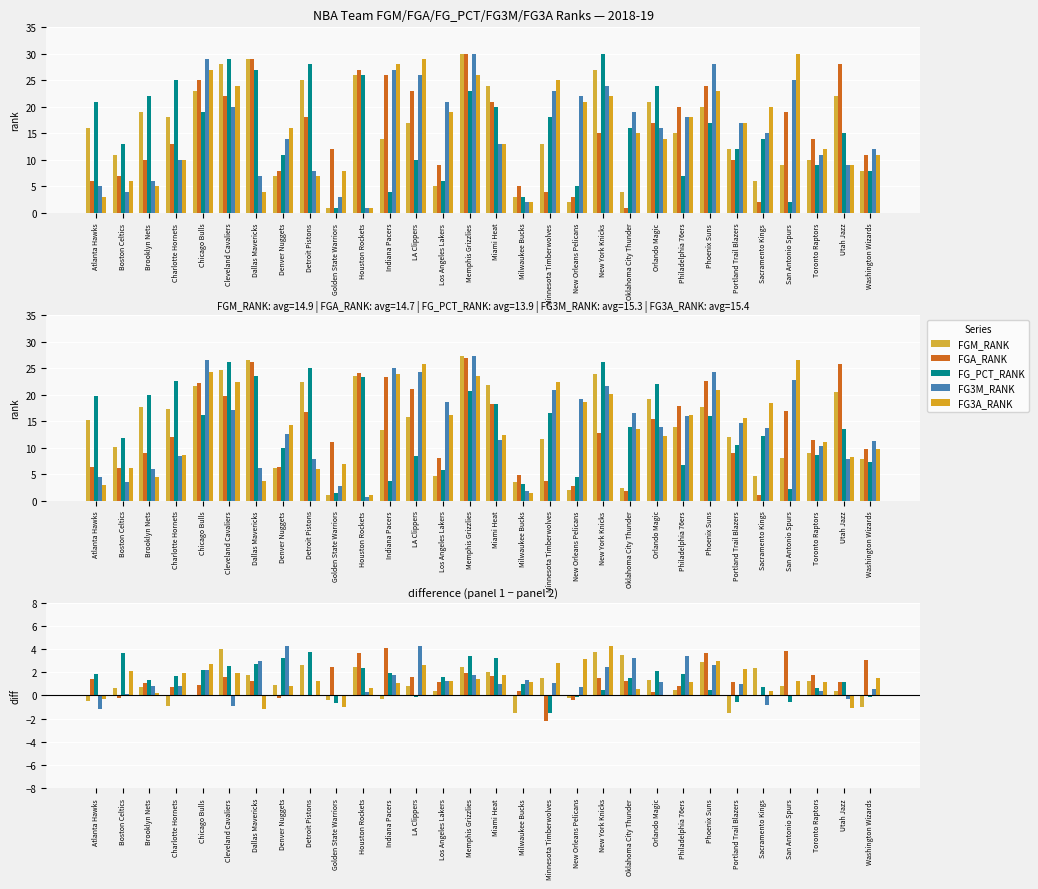

Is it true that FG3M_RANK equals 1.0 at Dallas Mavericks?

False